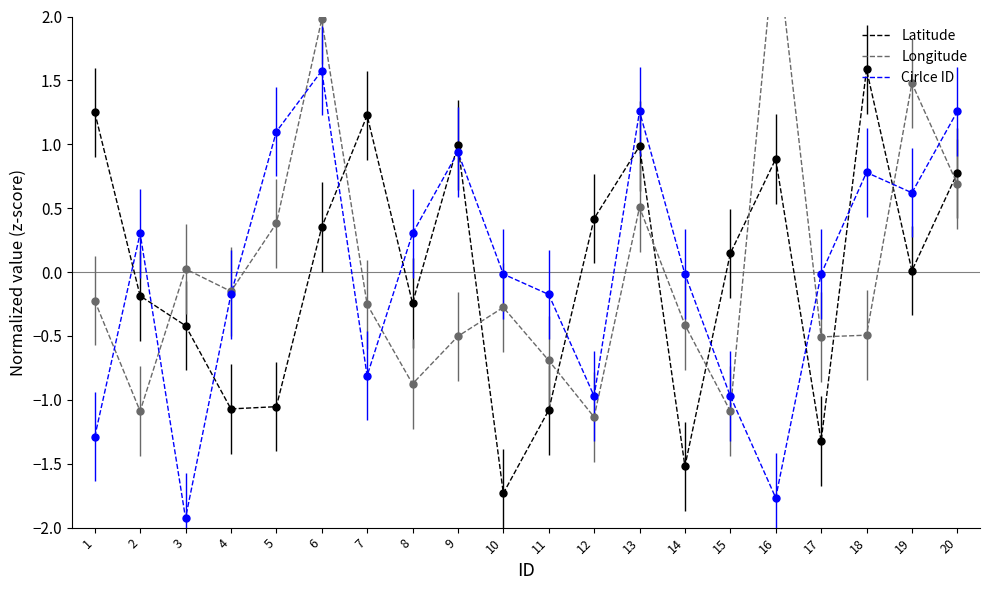

The value of Longitude at 5 is 0.4. True or false?

True